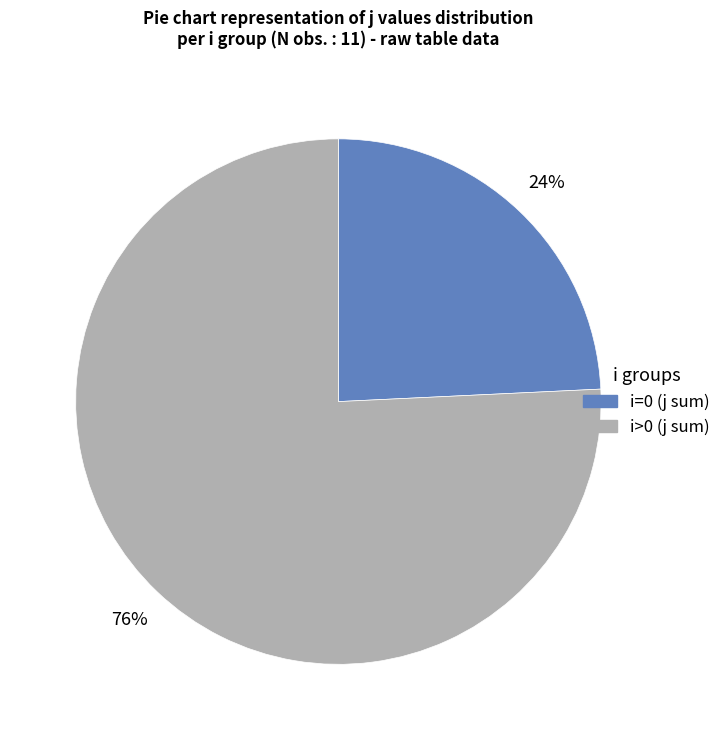

Does any single category account for the majority?

Yes